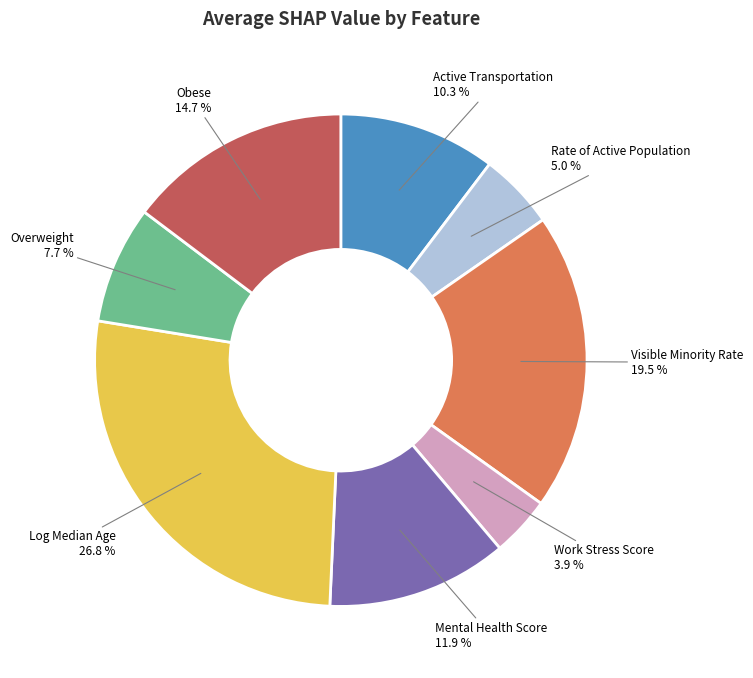

Combined, do Mental Health Score and Visible Minority Rate account for over 50%?

No